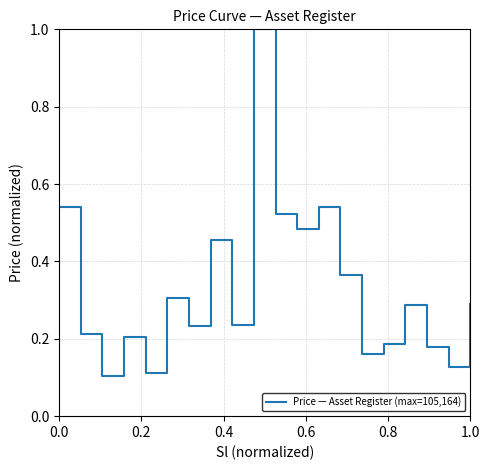

What is the maximum value shown in the chart?

1.0